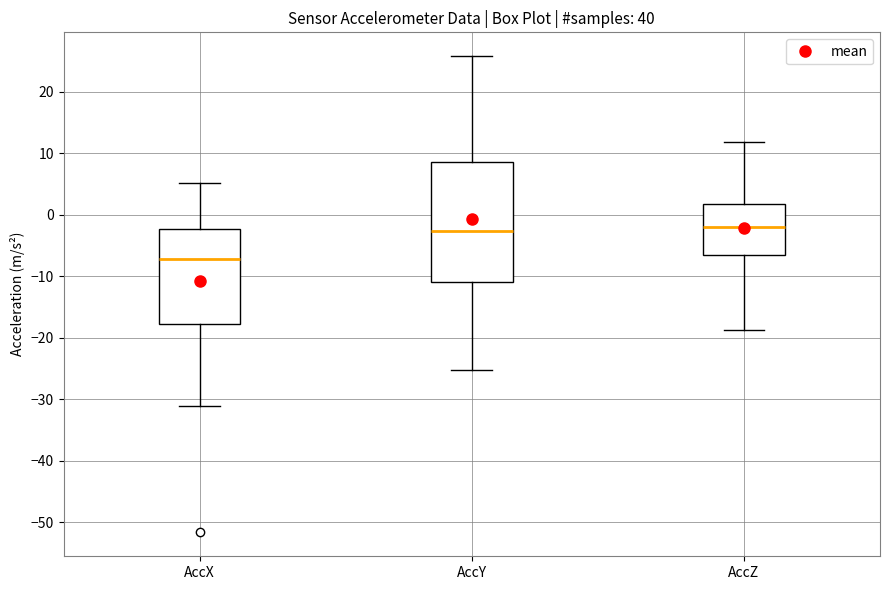

Comparing the boxes themselves (not the whiskers), which one is the tallest?

AccY